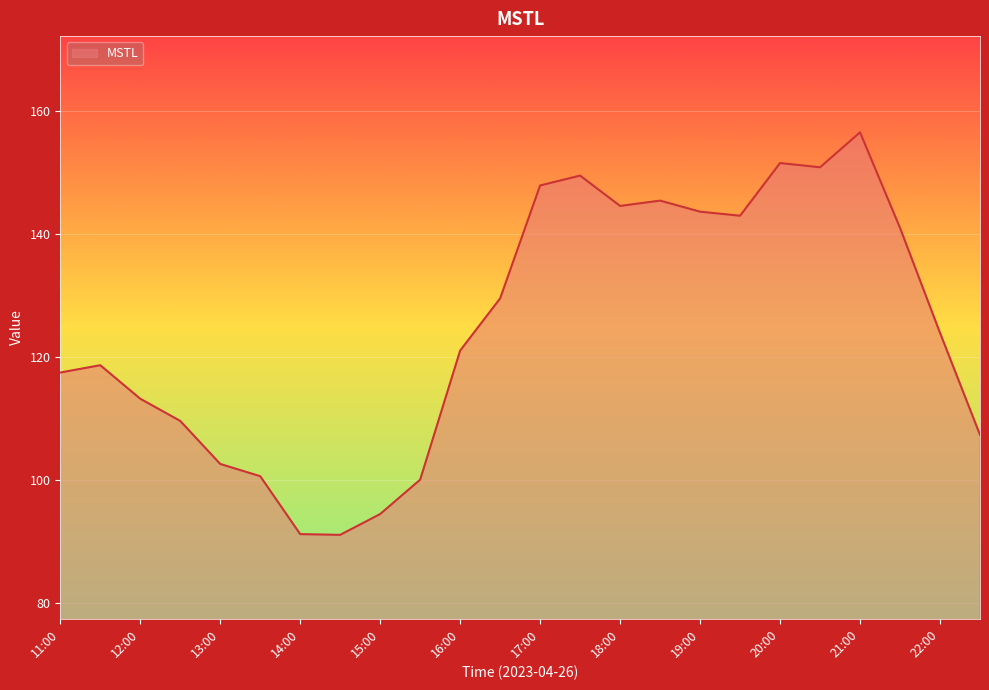

What is the greatest value displayed?

156.5